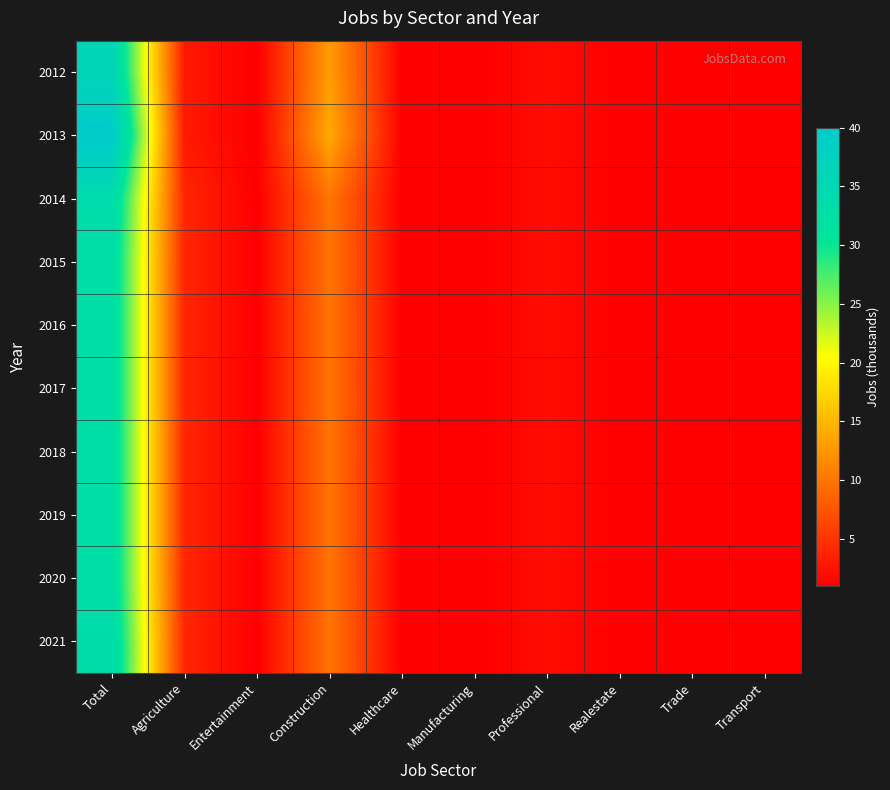

What is the maximum value shown in the chart?

40